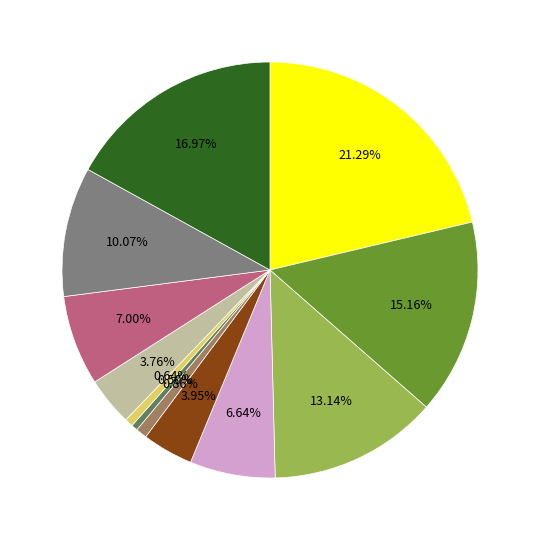

Is there a majority slice in this chart?

No